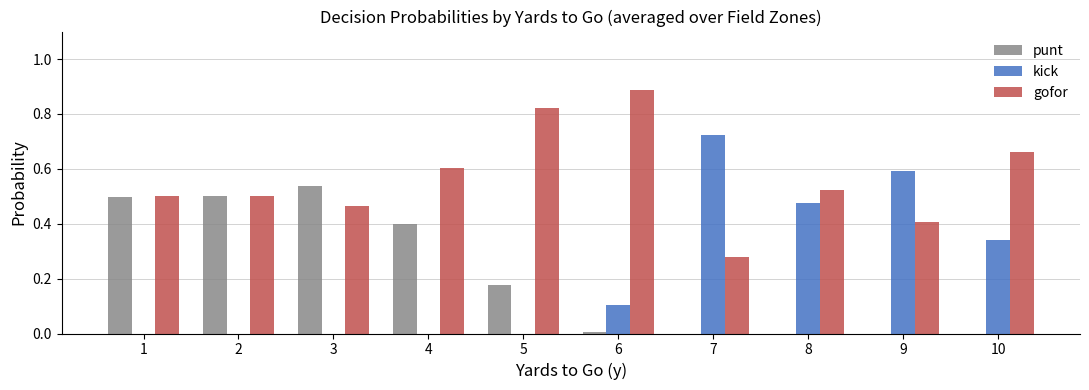

Count the gofor values in the range 0 to 1.

10